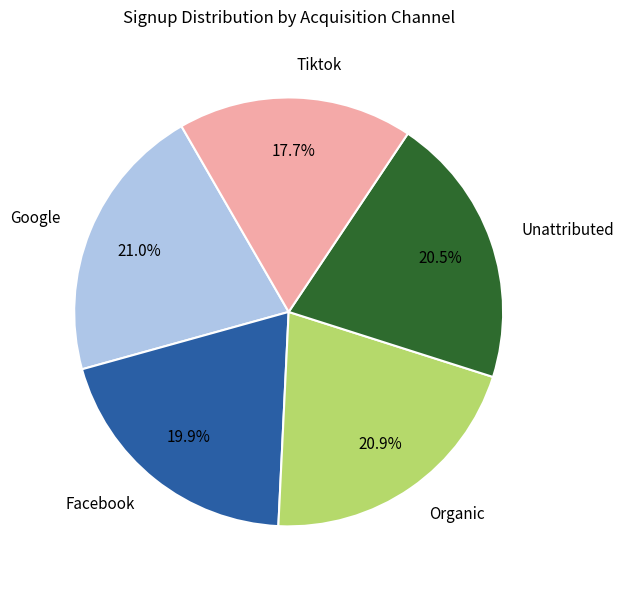

To the nearest percent, what is the average slice percentage?

20%